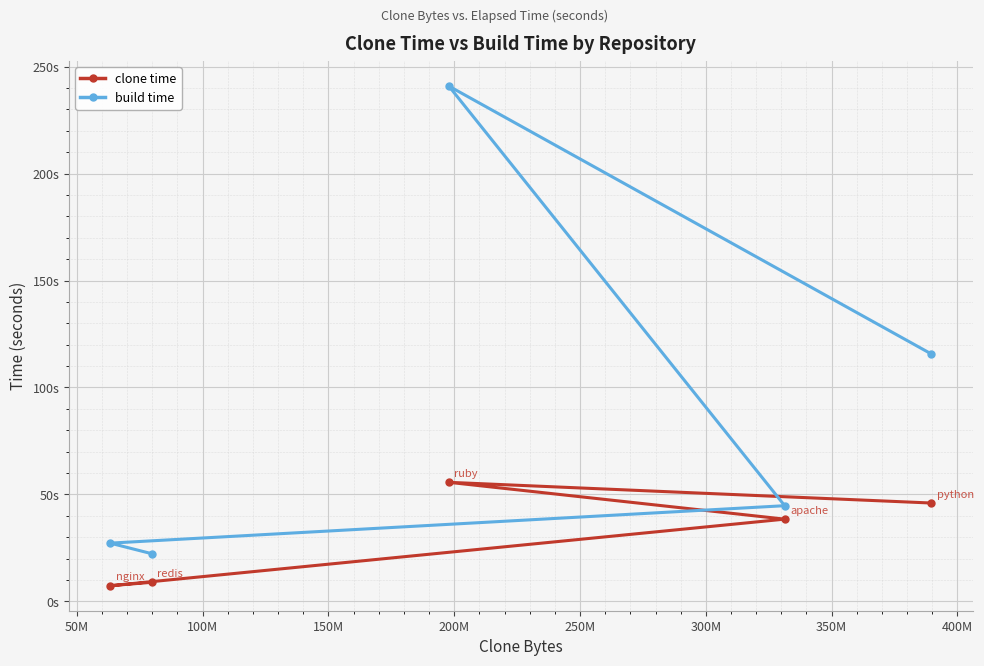

What are all the series names shown in the legend?

clone time, build time